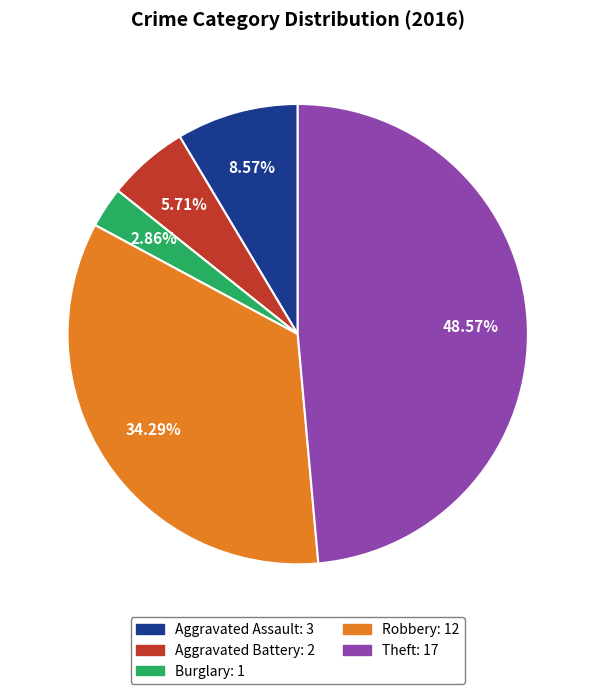

To the nearest percent, what is the average slice percentage?

20%